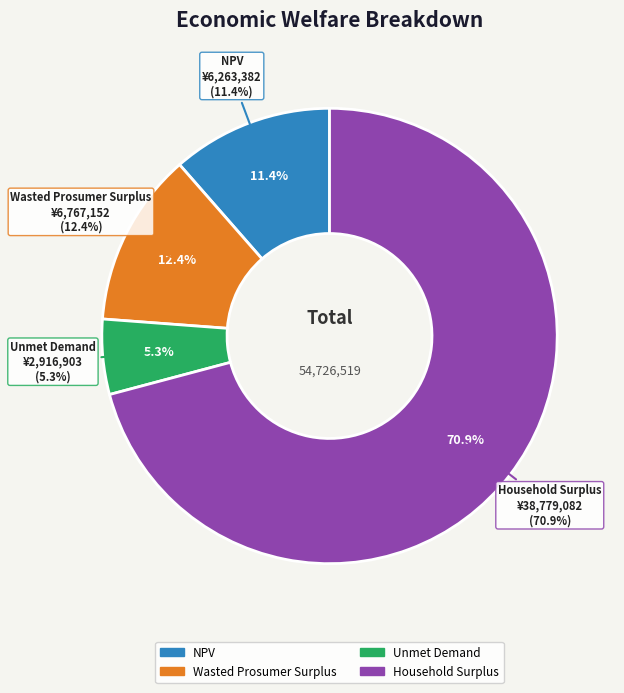

How many segments does this pie chart have?

4